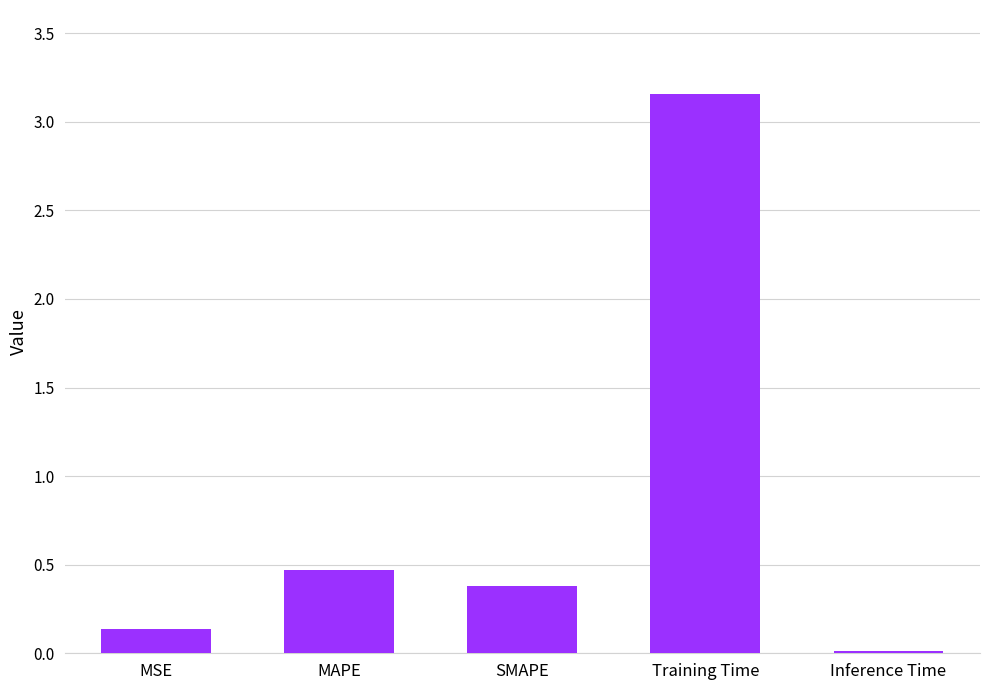

What is the value of the 1st bar from the left?

0.1